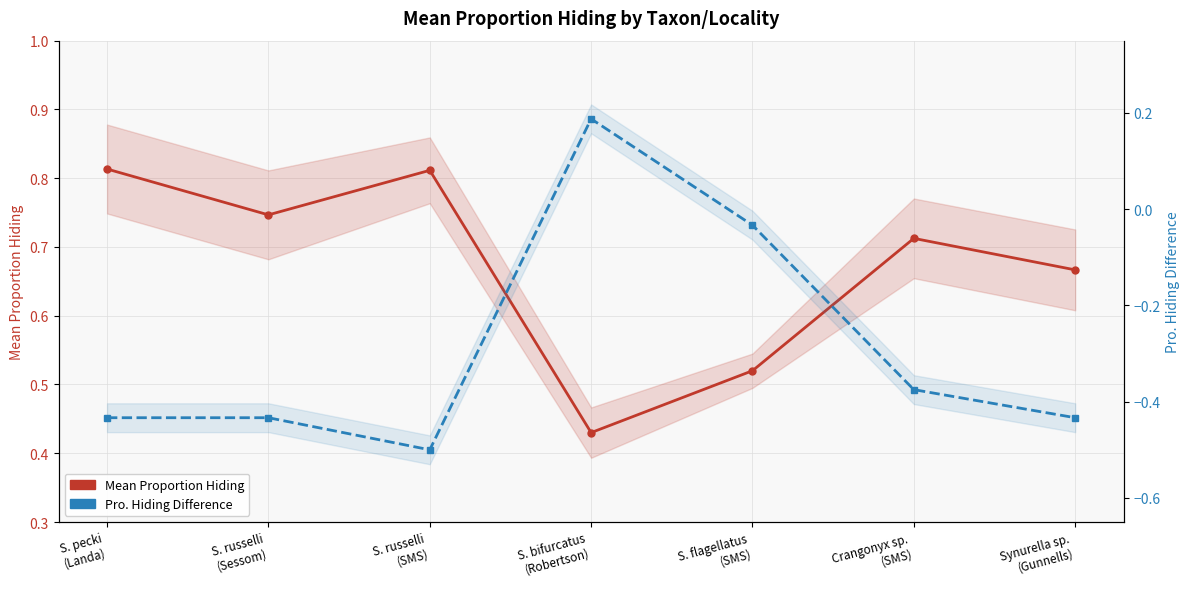

List the series in order of their peak value, highest first.

Mean Proportion Hiding, Pro. Hiding Difference